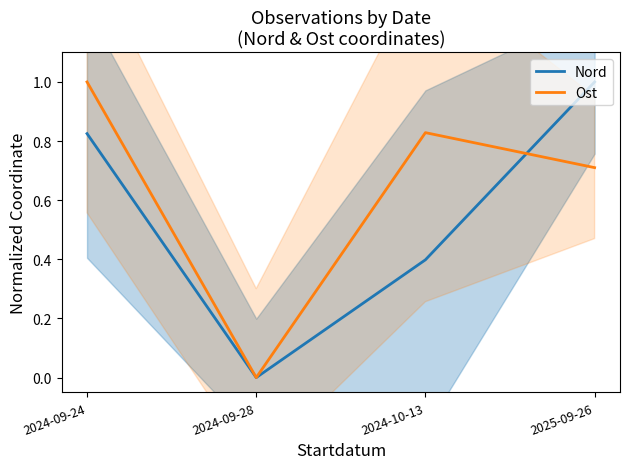

What is the total value across all series at 2024-09-24?

1.8